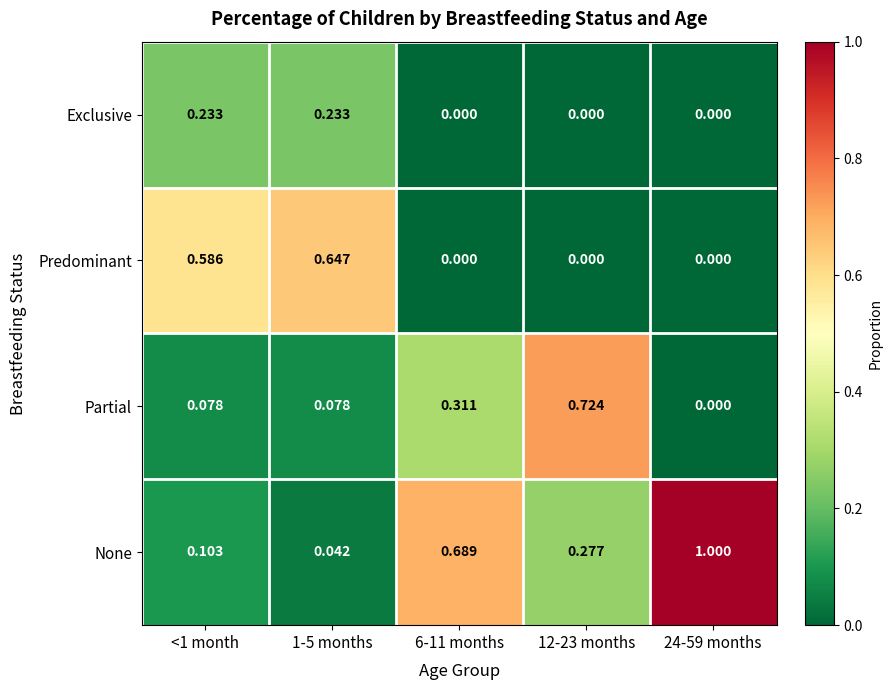

Between <1 month and 12-23 months, which series saw the biggest shift?

Partial